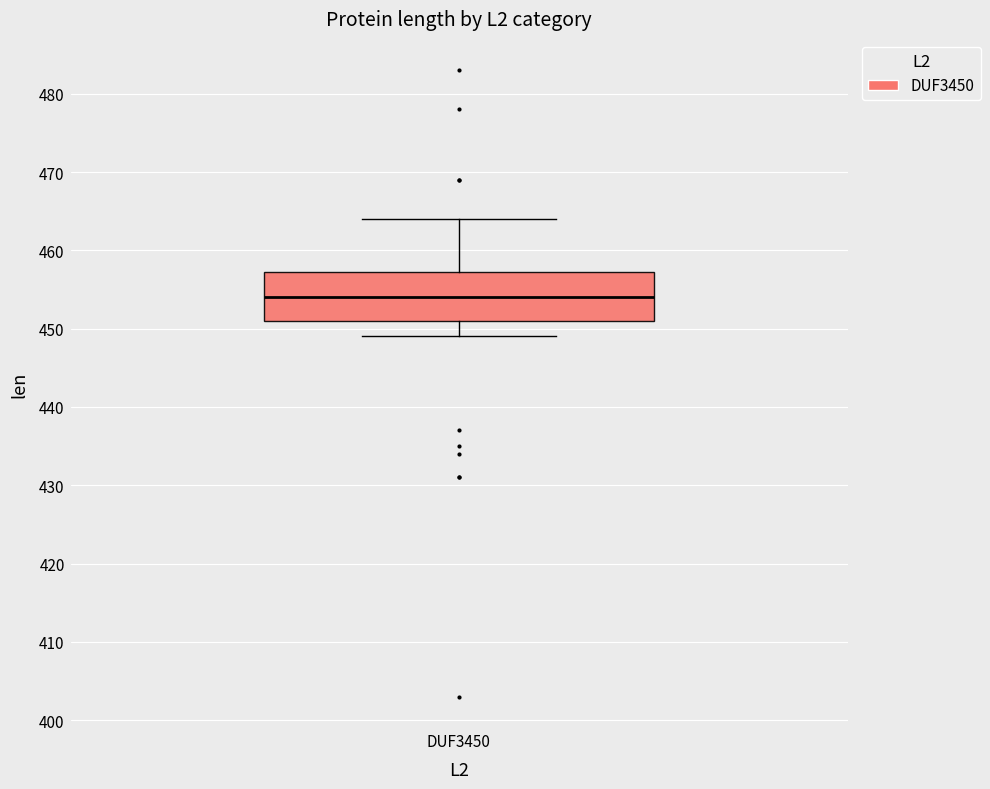

Read this box plot against the y-axis: the position of the median line, the range covered by the box, and the ends of both whiskers. The values are not printed on the chart, so give them approximately, as read against the axis.

median 454, box 451 to 457, whiskers 449 to 464